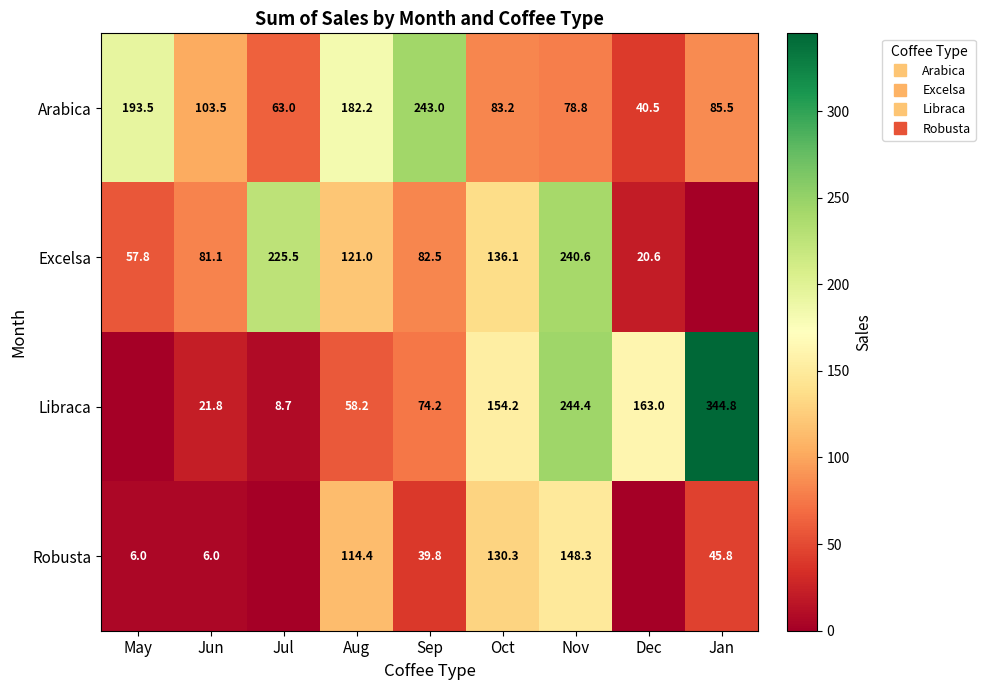

Which label corresponds to the smallest value in the chart?

Jan